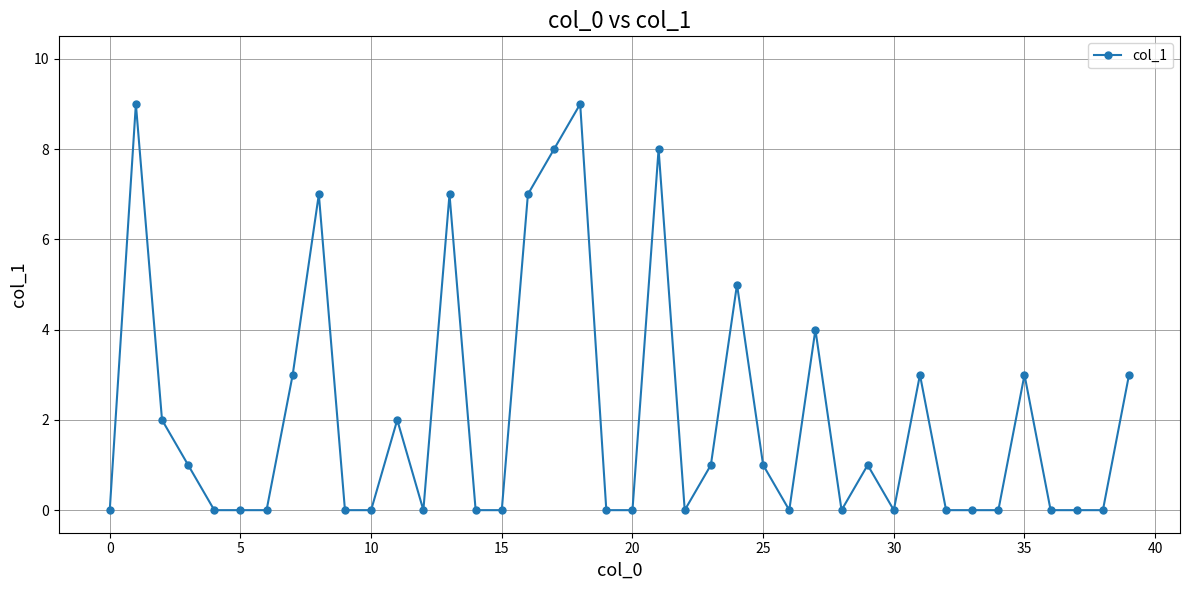

What is the greatest value displayed?

9